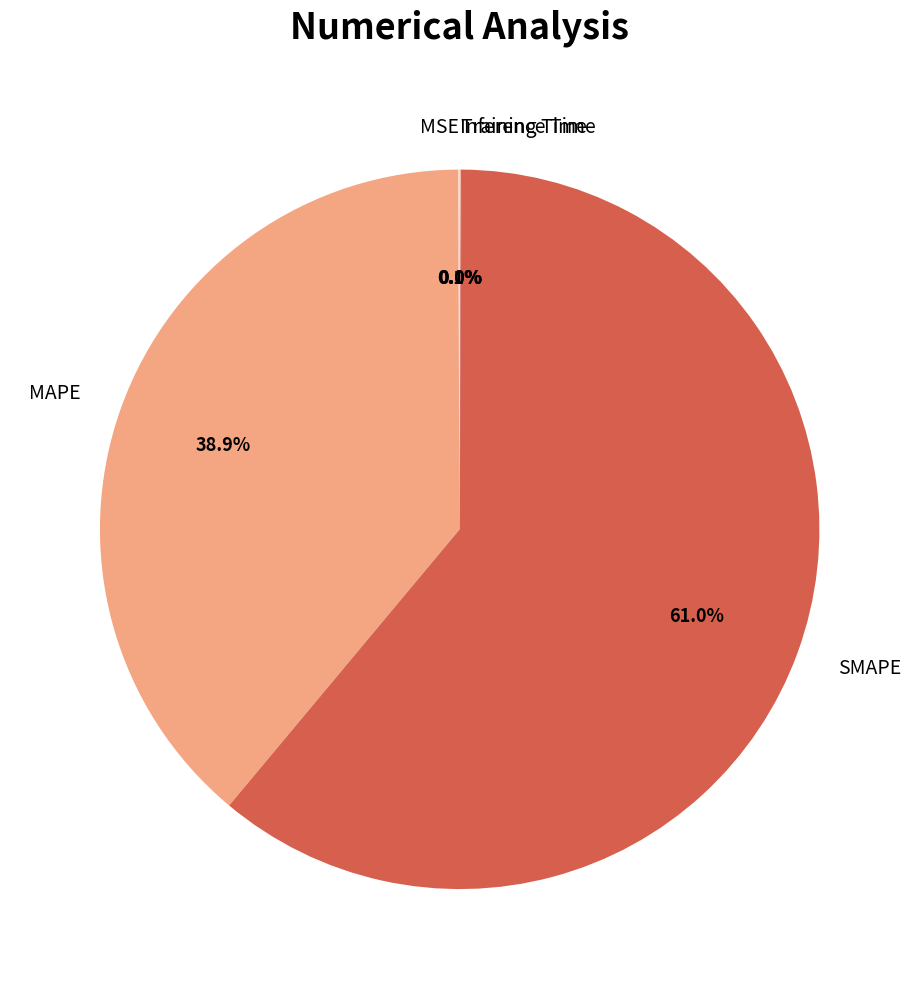

To the nearest percent, what percentage of the pie is MAPE?

39%